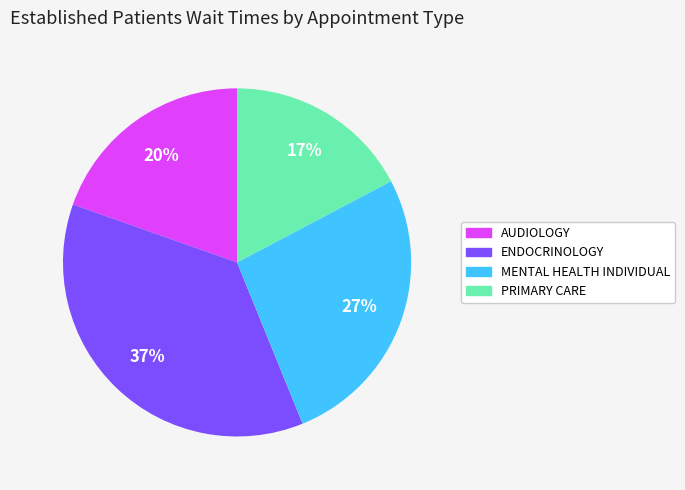

To the nearest percent, what is the average slice percentage?

25%